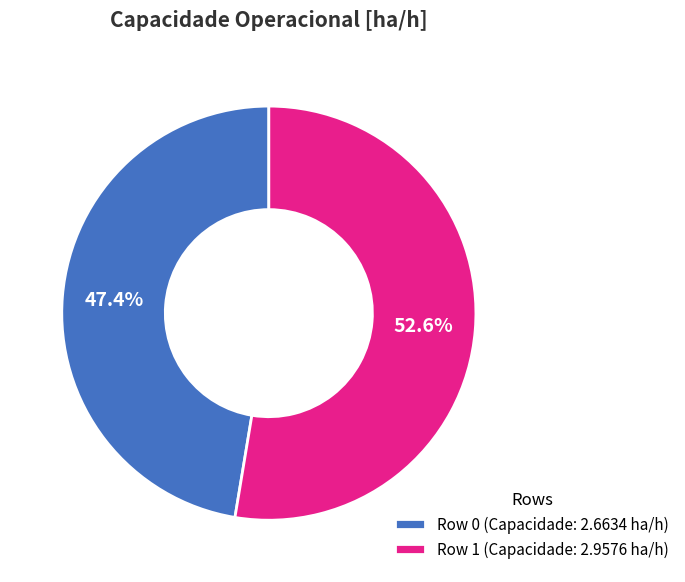

Which category has the smallest portion of the pie?

Row 0